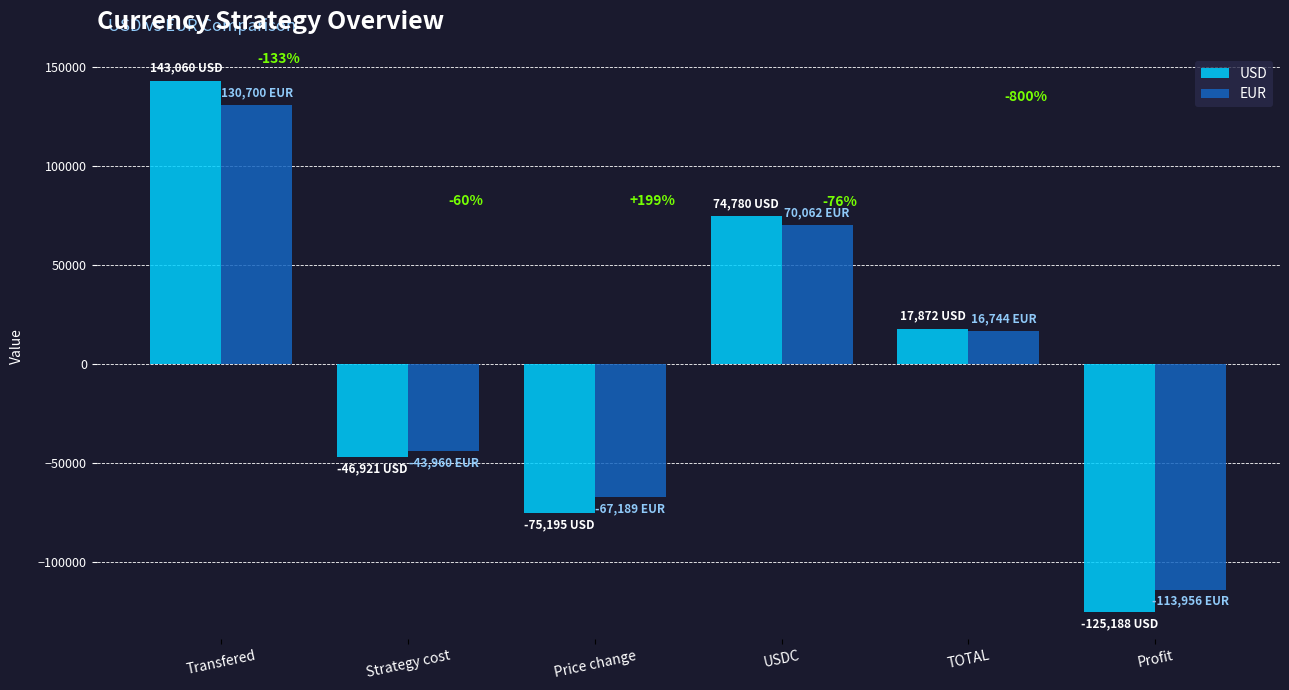

Which series has the largest range (max minus min)?

USD